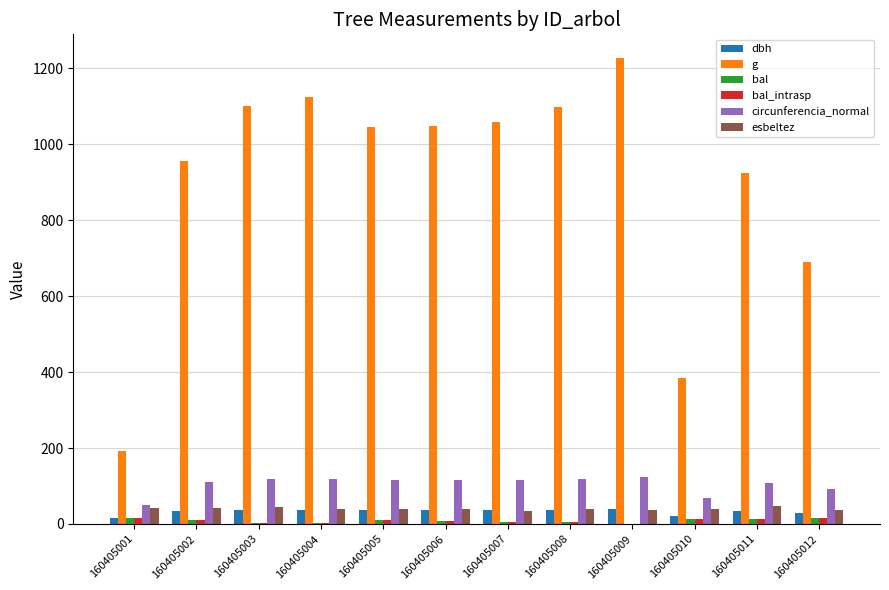

What is the sum of the dbh values at 160405010 and 160405004?

60.0